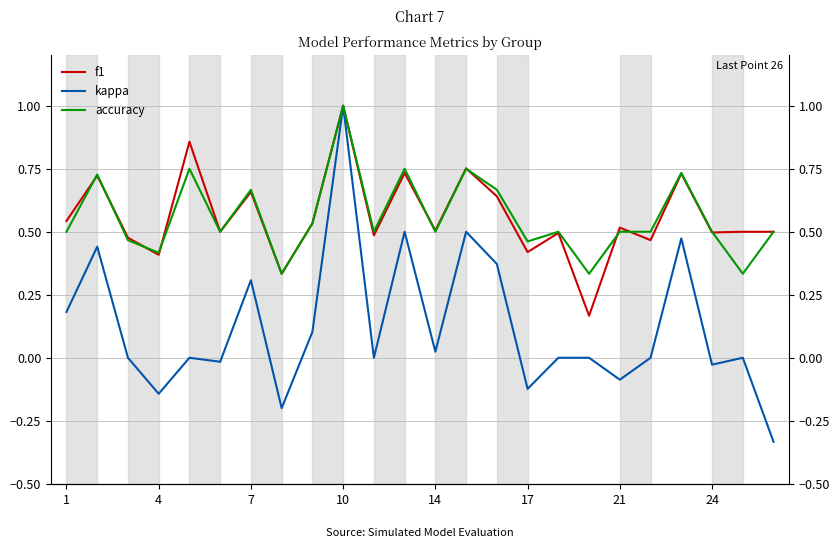

At which label does kappa first exceed 0?

1